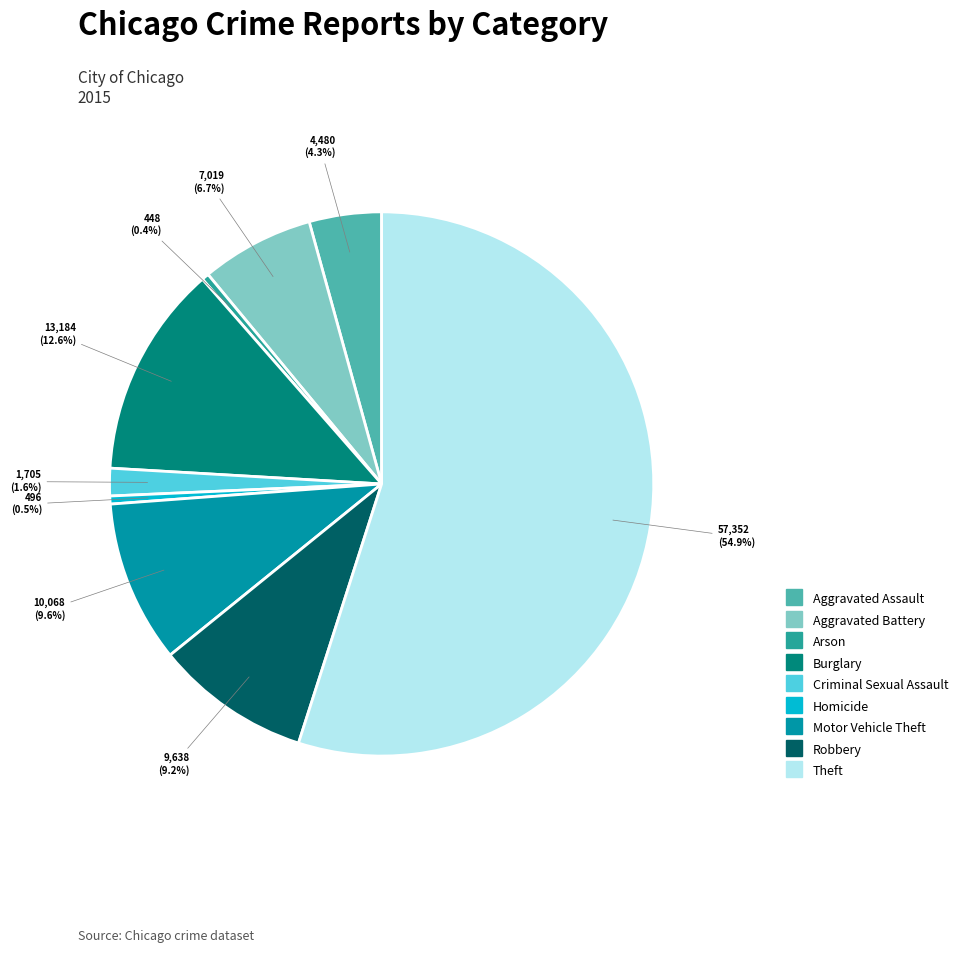

To the nearest percent, what is the difference between the largest and smallest slice percentages?

55%